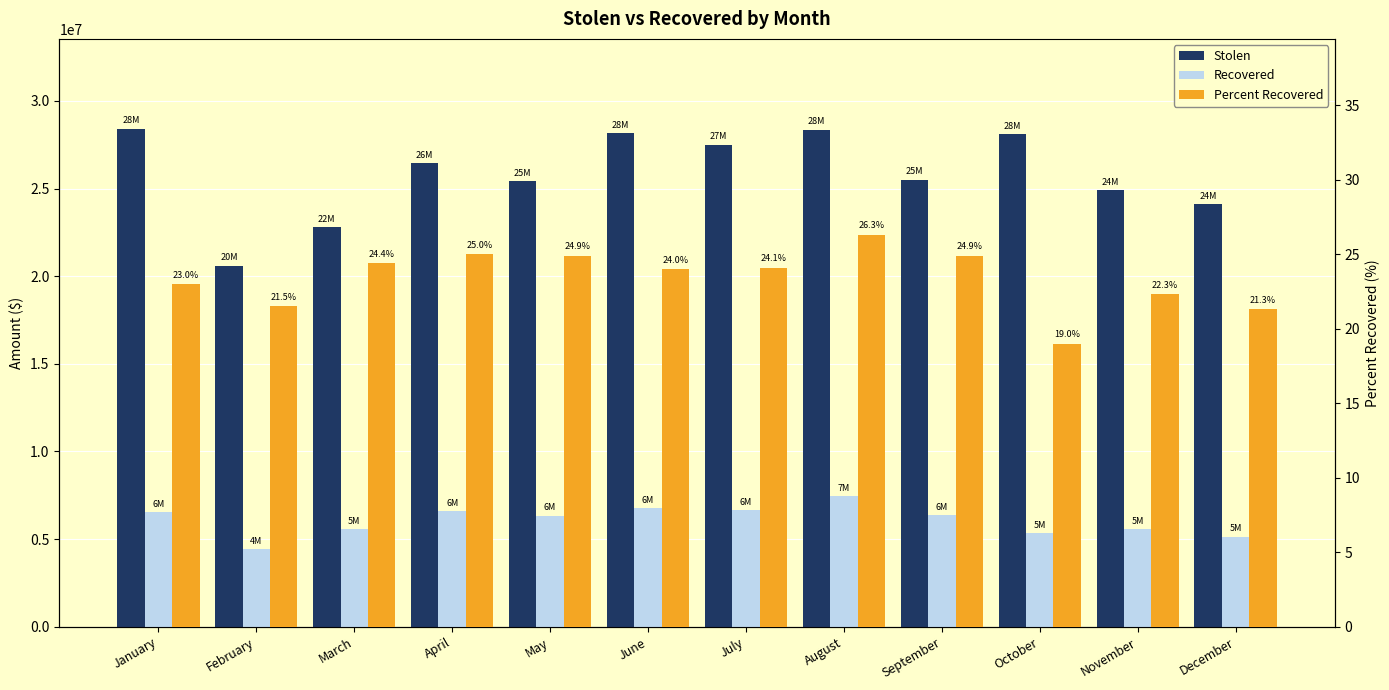

At which category is the sum across all series the highest?

August